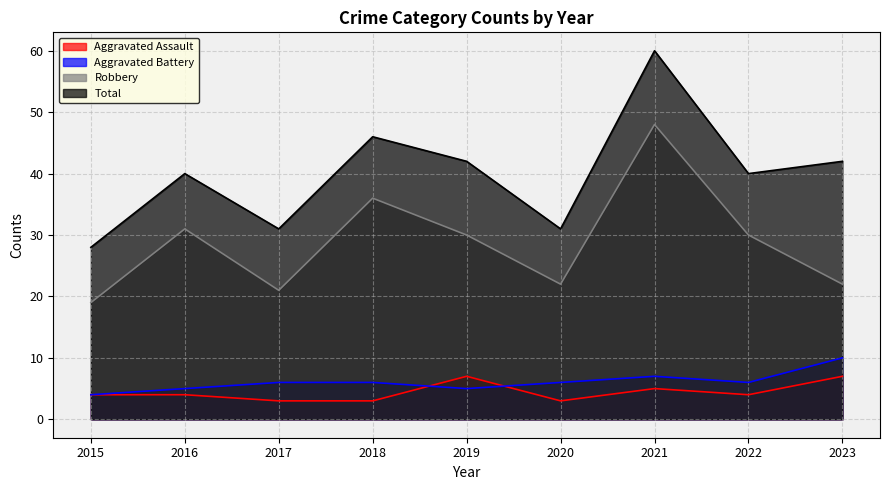

Is it true that Total equals 42 at 2019?

True